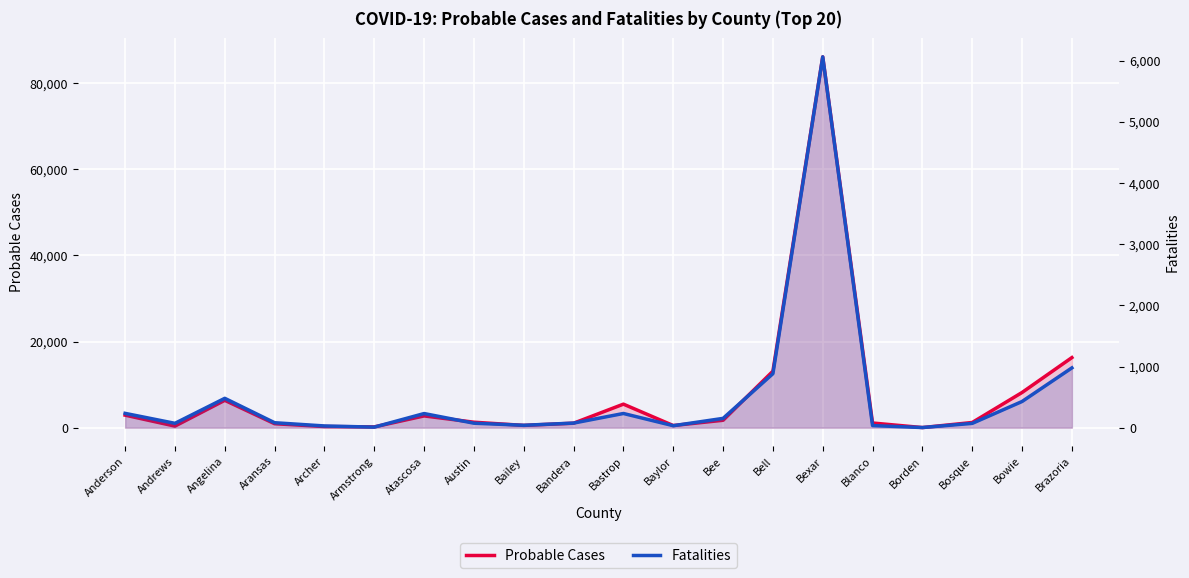

Is it true that Fatalities equals 234 at Anderson?

True